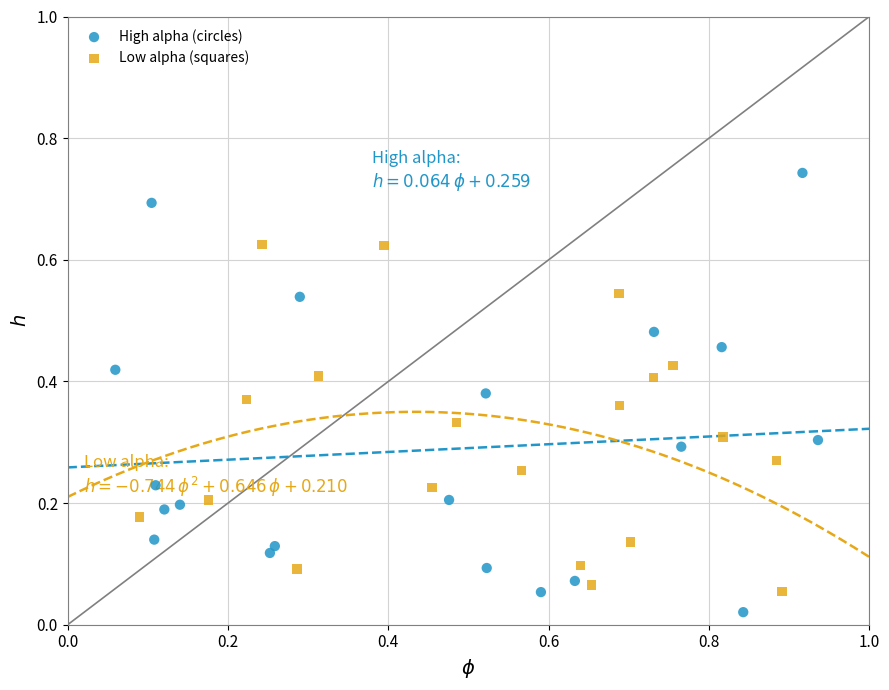

What are all the series names shown in the legend?

High alpha (circles), Low alpha (squares)